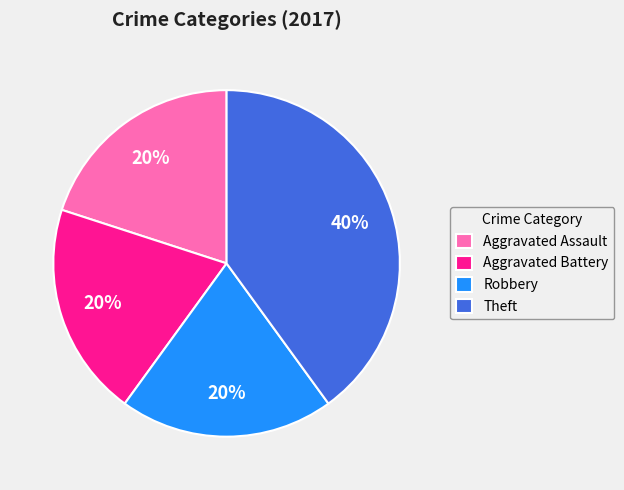

Is the sum of Robbery and Aggravated Assault greater than half?

No